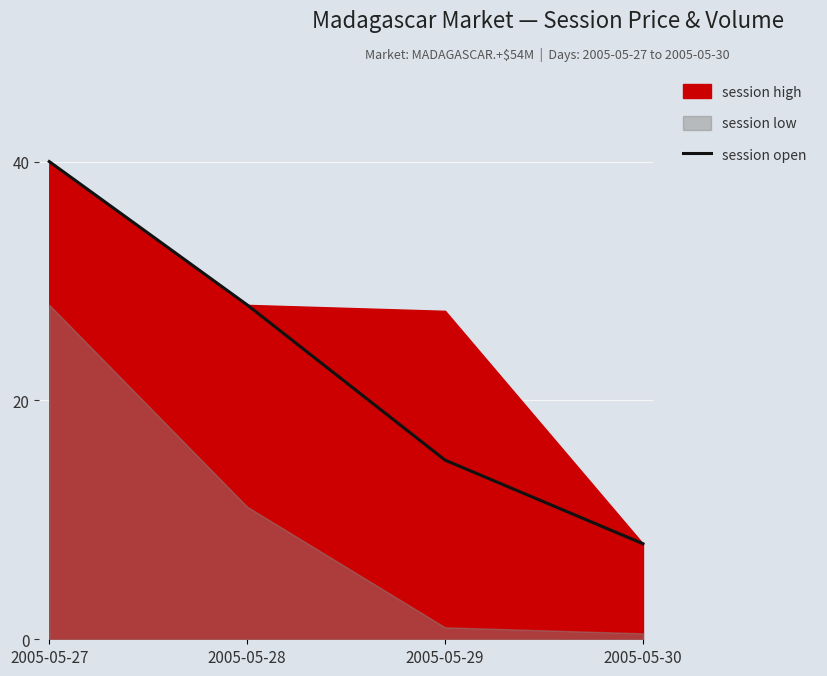

Rank the categories by value from lowest to highest.

2005-05-30, 2005-05-29, 2005-05-28, 2005-05-27